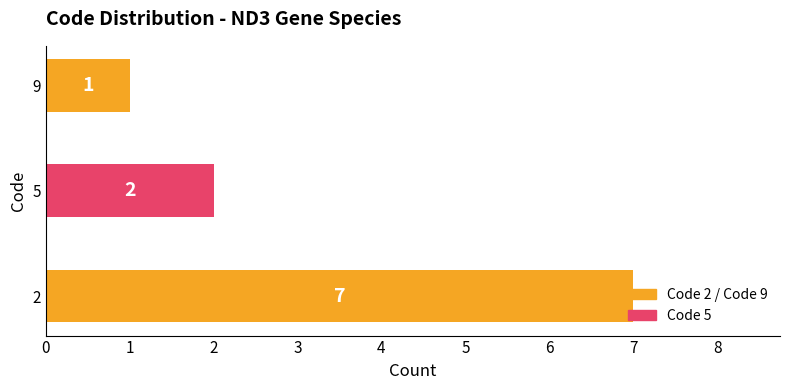

How many values are between 1 and 7?

3